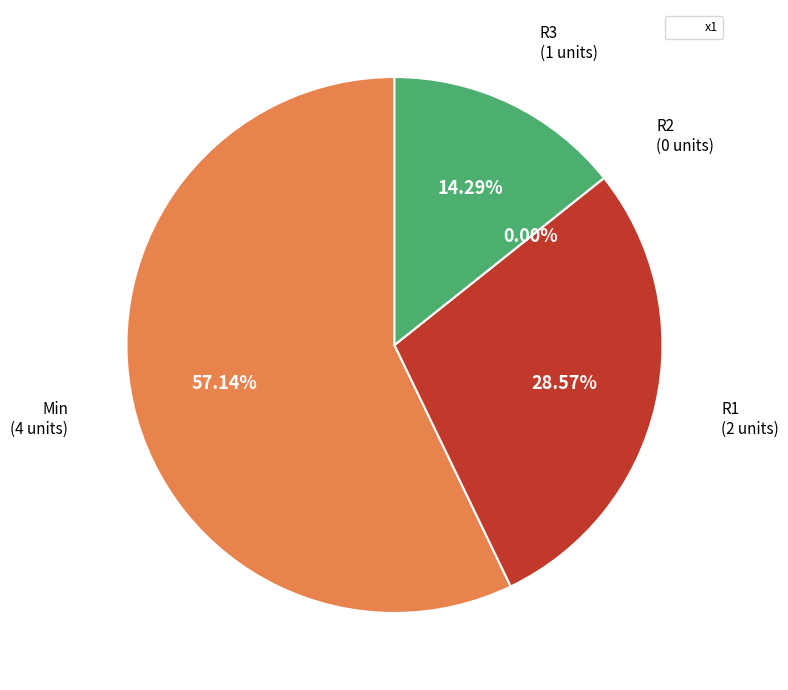

Is there a majority slice in this chart?

Yes